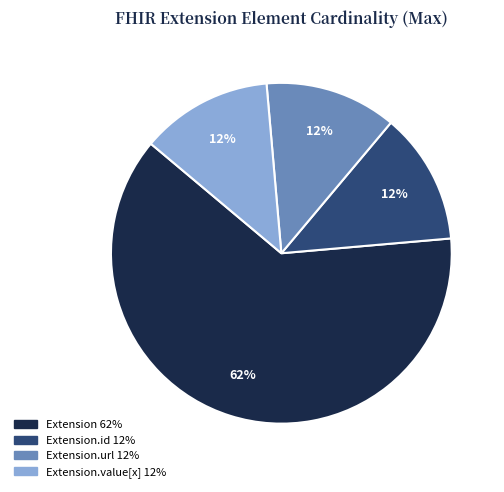

Count the number of slices in the pie.

4